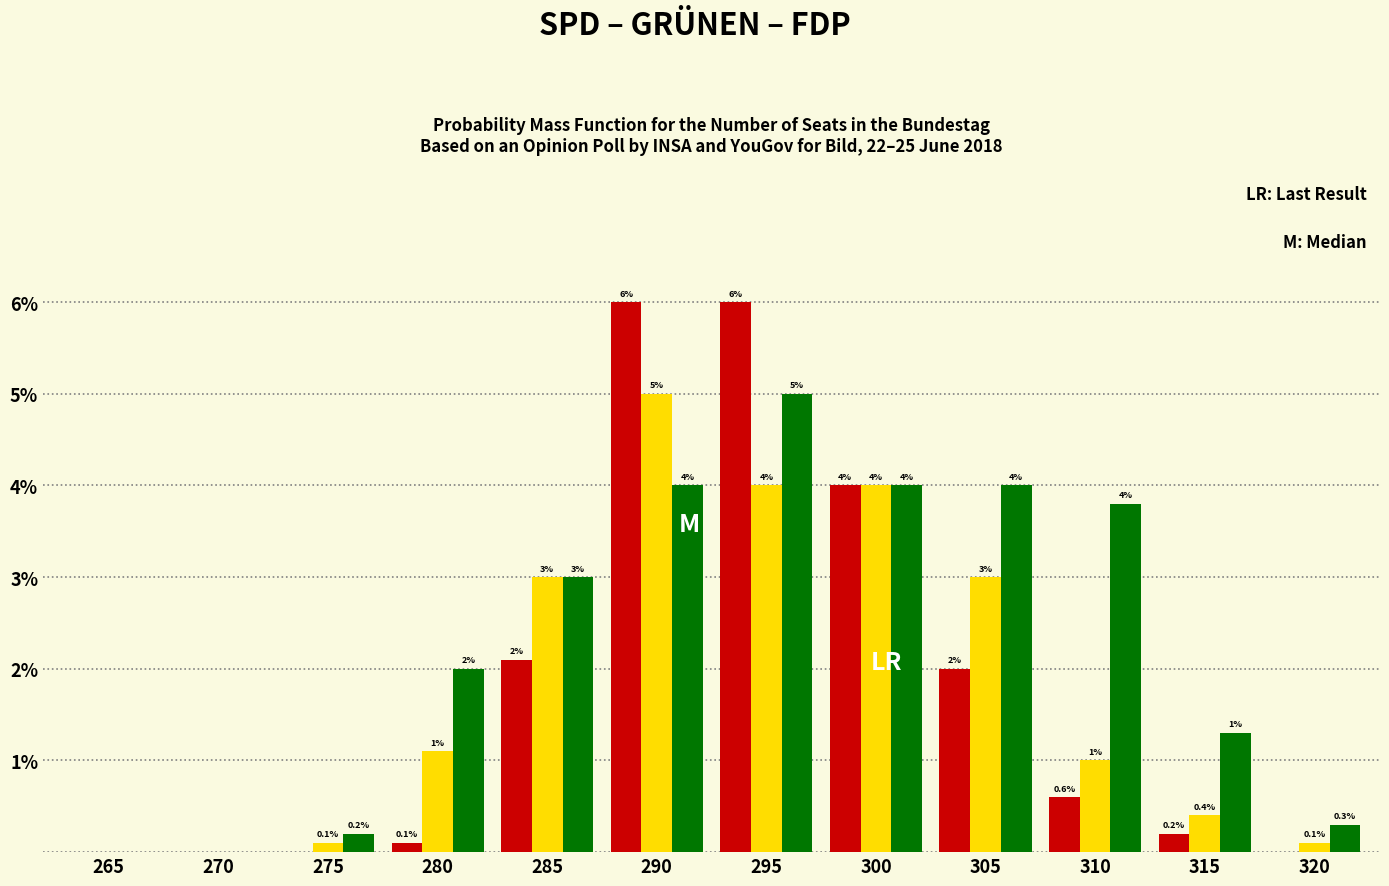

Reading right to left, list all the values displayed in this chart.

SPD: 320=0.0	315=0.2	310=0.6	305=2.0	300=4.0	295=6.0	290=6.0	285=2.1	280=0.1	275=0.0	270=0.0	265=0.0
GRÜNEN: 320=0.1	315=0.4	310=1.0	305=3.0	300=4.0	295=4.0	290=5.0	285=3.0	280=1.1	275=0.1	270=0.0	265=0.0
FDP: 320=0.3	315=1.3	310=3.8	305=4.0	300=4.0	295=5.0	290=4.0	285=3.0	280=2.0	275=0.2	270=0.0	265=0.0